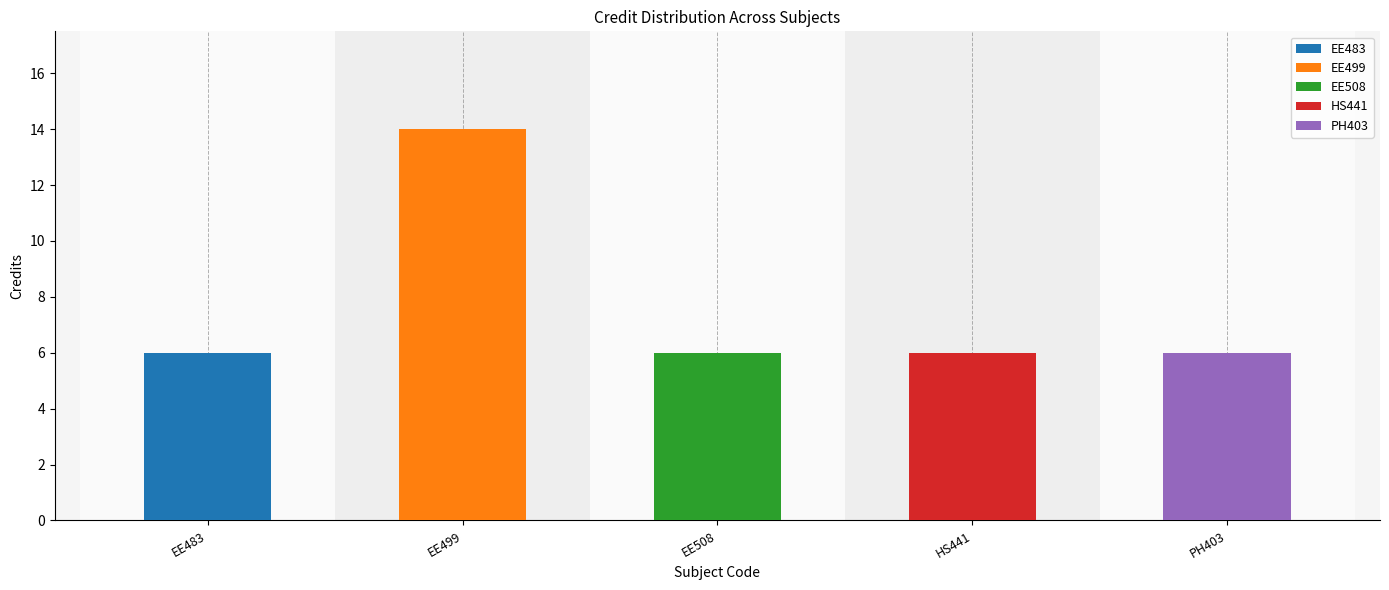

Rank the categories by value from lowest to highest.

EE483, EE508, HS441, PH403, EE499